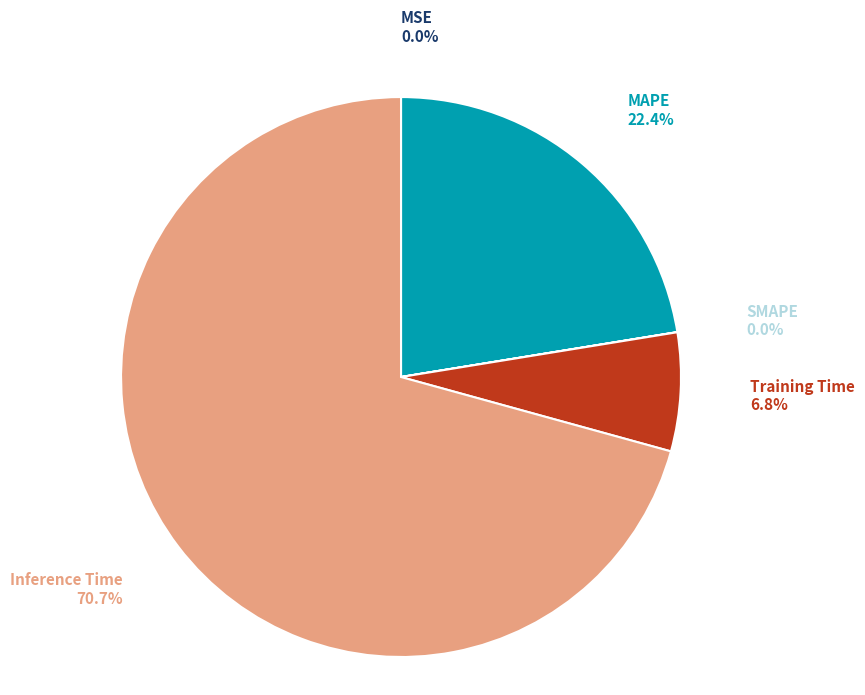

Which has a higher value, Inference Time or Training Time?

Inference Time